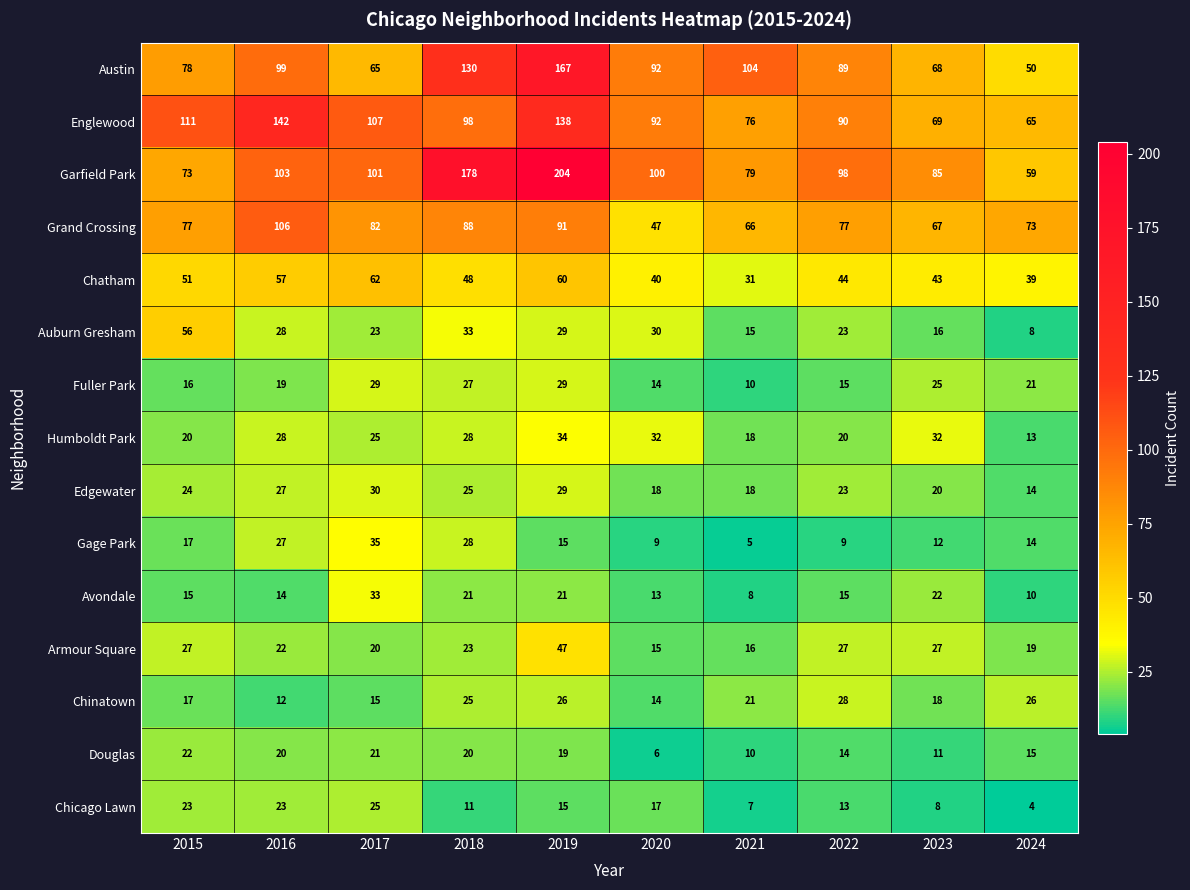

Count the number of categories in the chart.

10